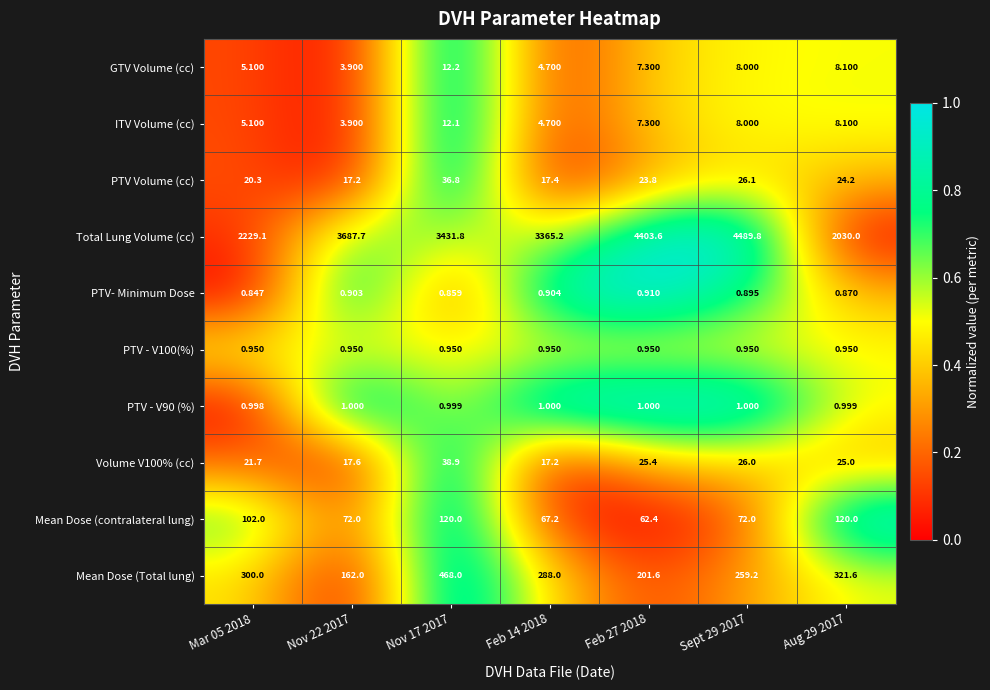

Which series changed the most between Mar 05 2018 and Sept 29 2017?

Total Lung Volume (cc)